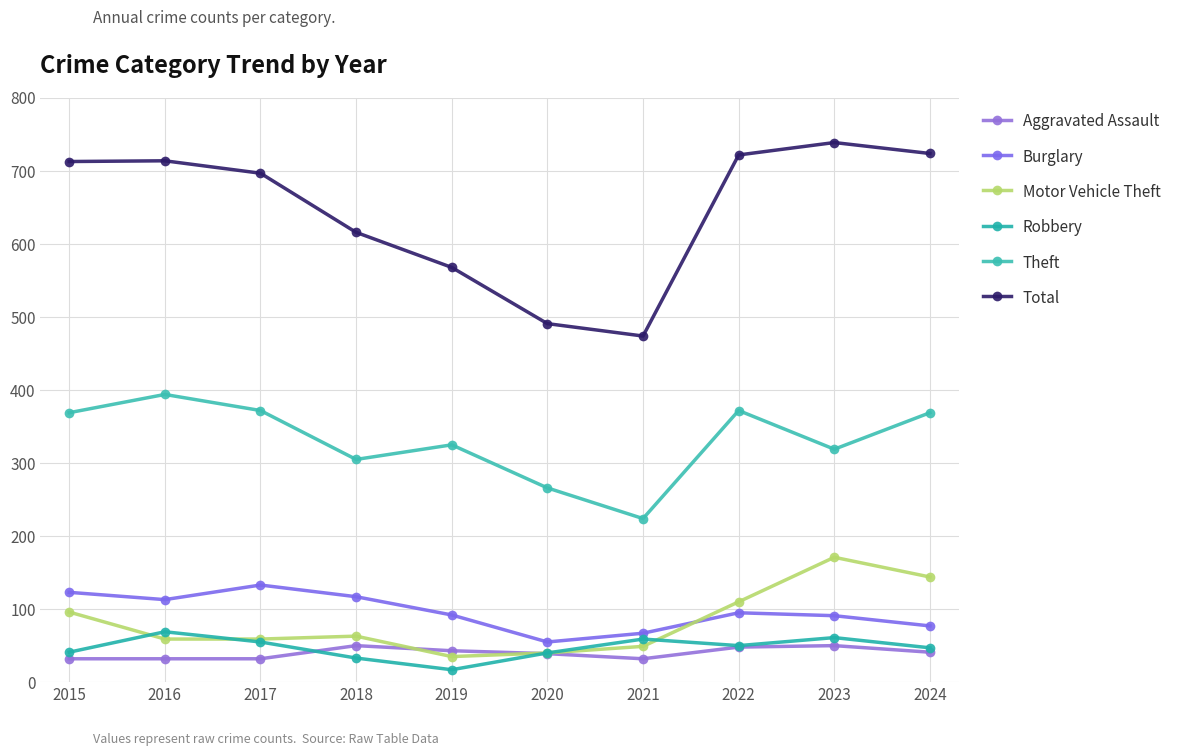

How many data points in Motor Vehicle Theft are less than 63?

5